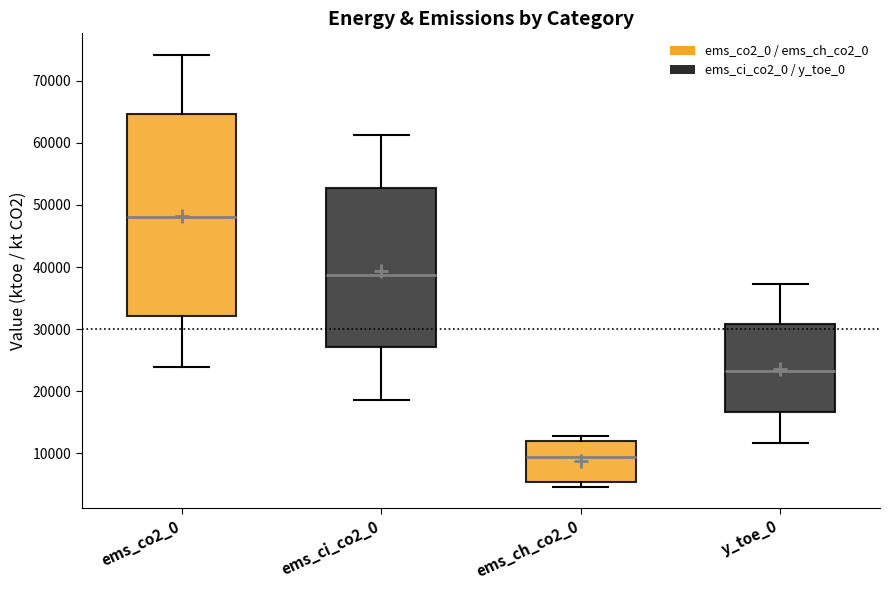

Where does the upper whisker of the box for ems_co2_0 end on the y-axis? The values are not printed on the chart, so give them approximately, as read against the axis.

74000